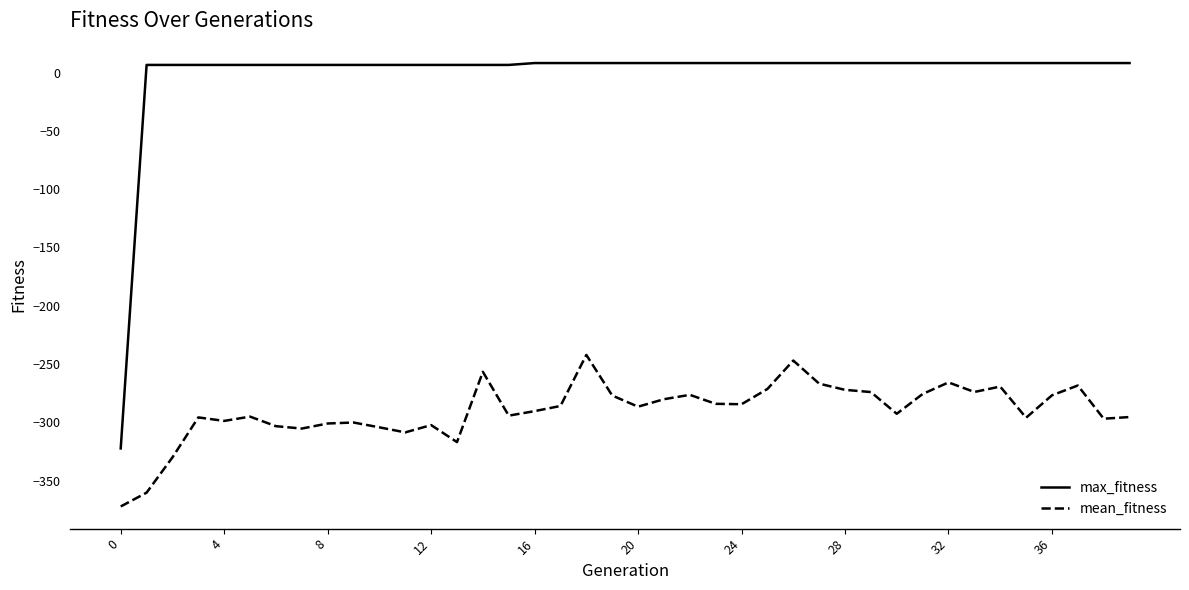

Which series has the largest range (max minus min)?

max_fitness